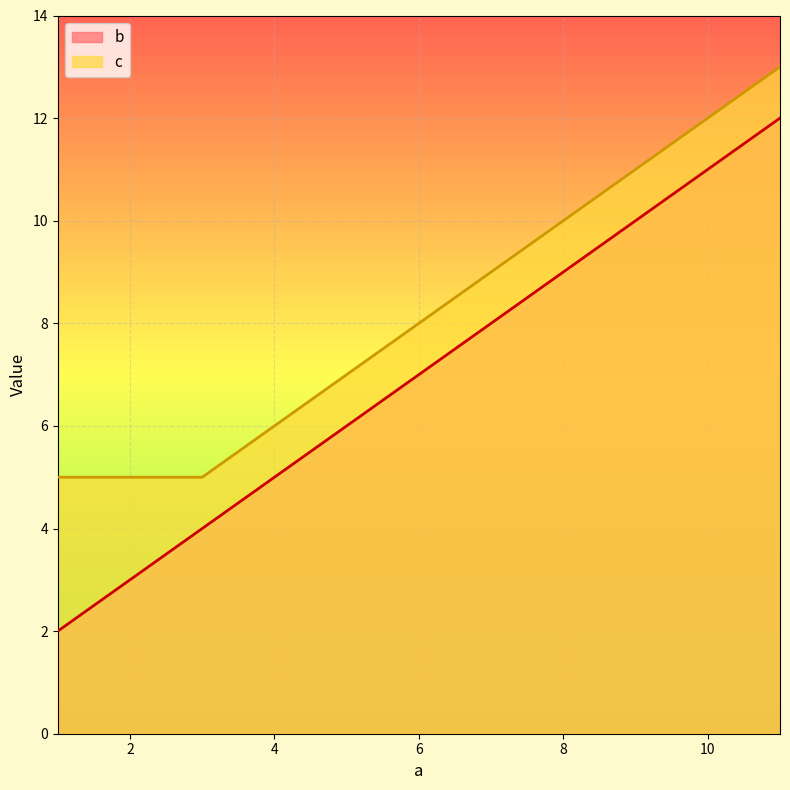

What is the difference between the maximum and minimum values in the b series?

10